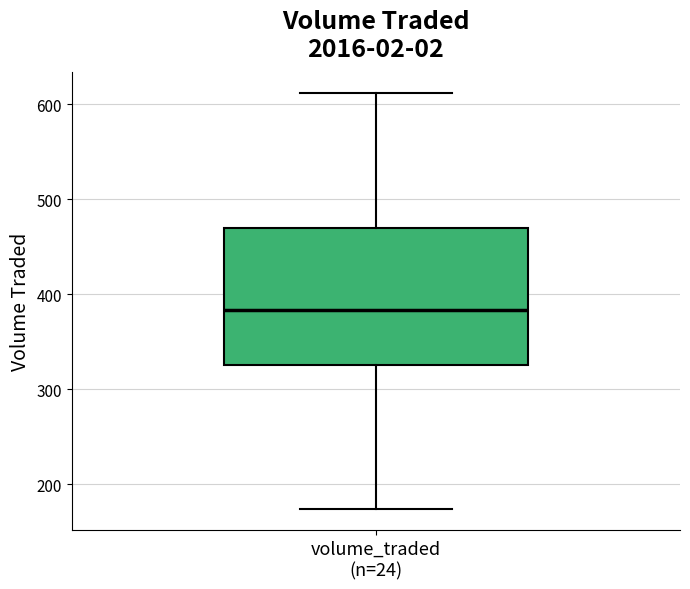

Transcribe this box plot: give where the median line is, the range the box spans, and where the two whiskers end, as read against the y-axis. The values are not printed on the chart, so give them approximately, as read against the axis.

median 380, box 330 to 470, whiskers 170 to 610